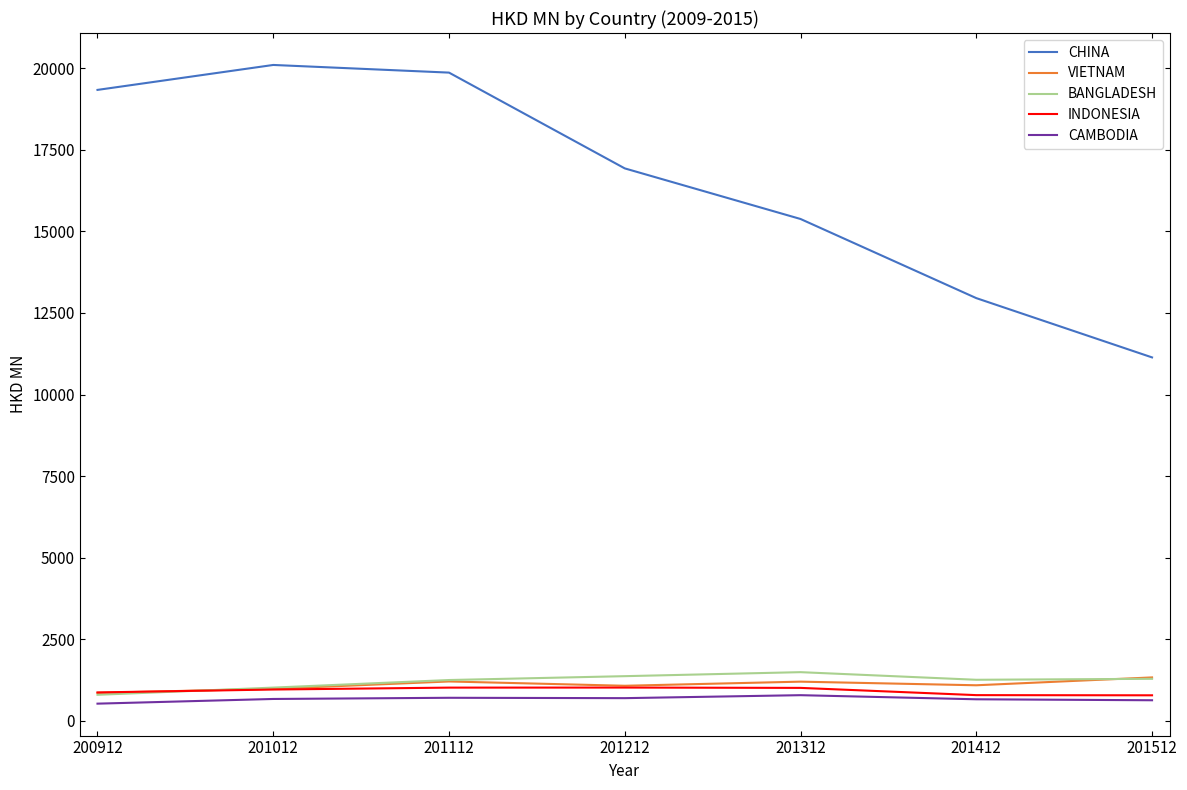

Which series changed the most between 201012 and 201212?

CHINA